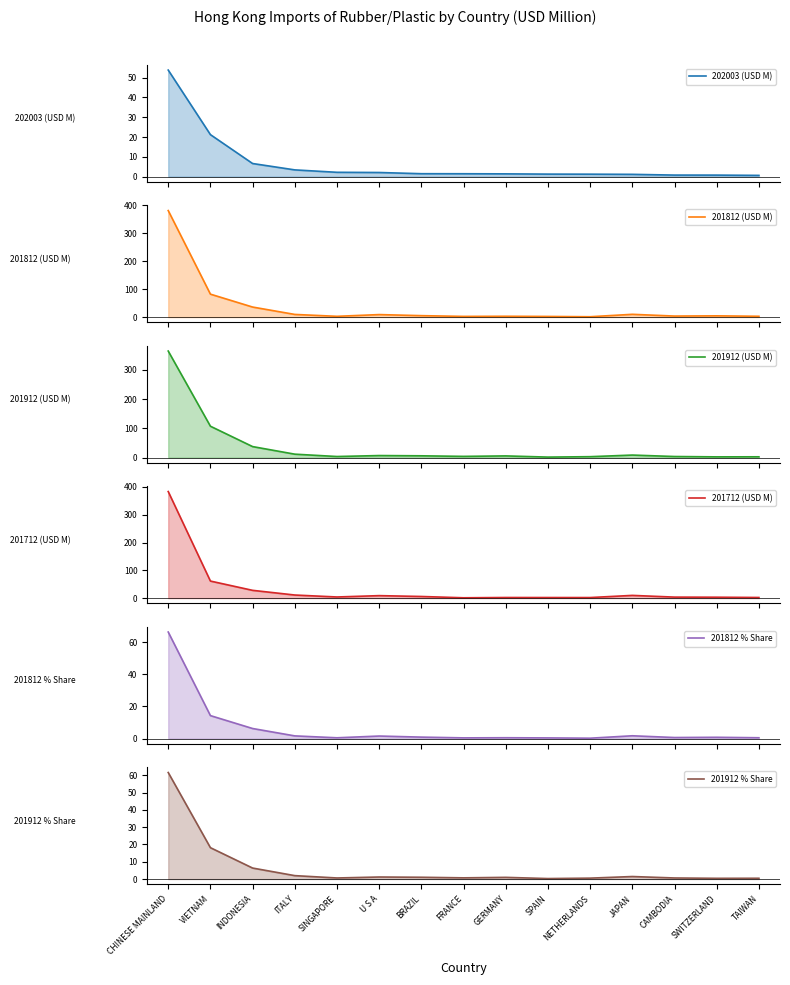

True or false: 201812 % Share has more than 0 points higher than both neighbors.

True